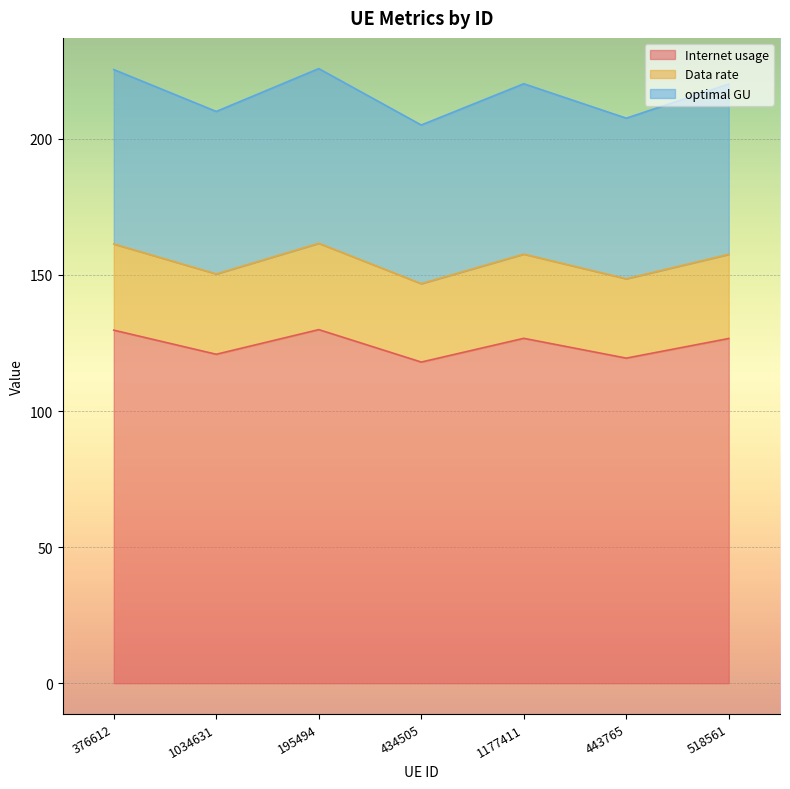

The Internet usage series shows 221.7 at 1177411. True or false?

False